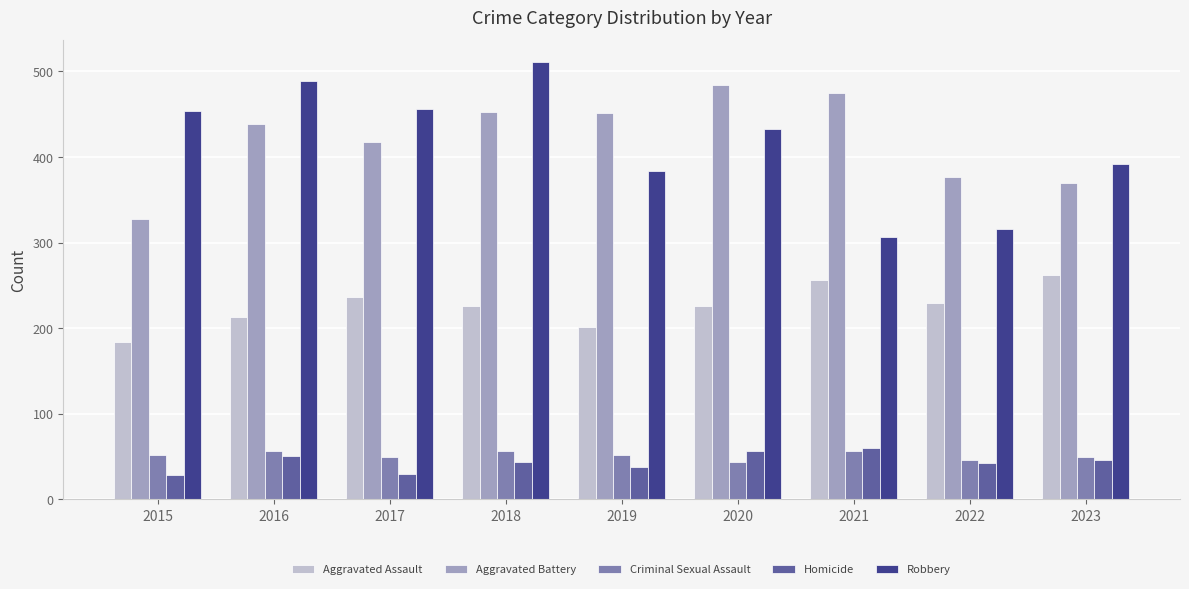

What is the total value across all series at 2020?

1243